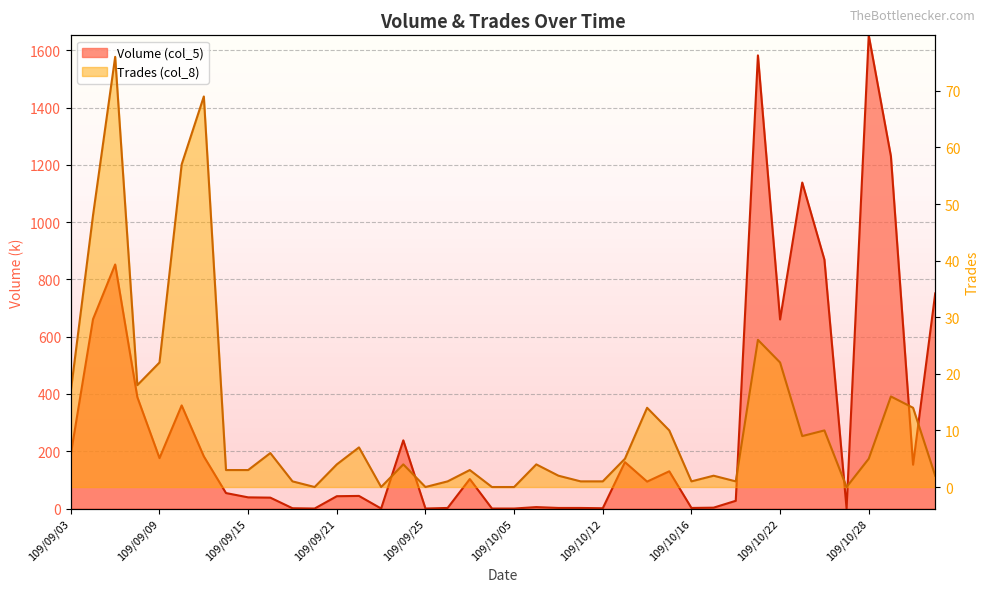

Rank the series by their maximum value, from lowest to highest.

Trades (col_8), Volume (col_5)